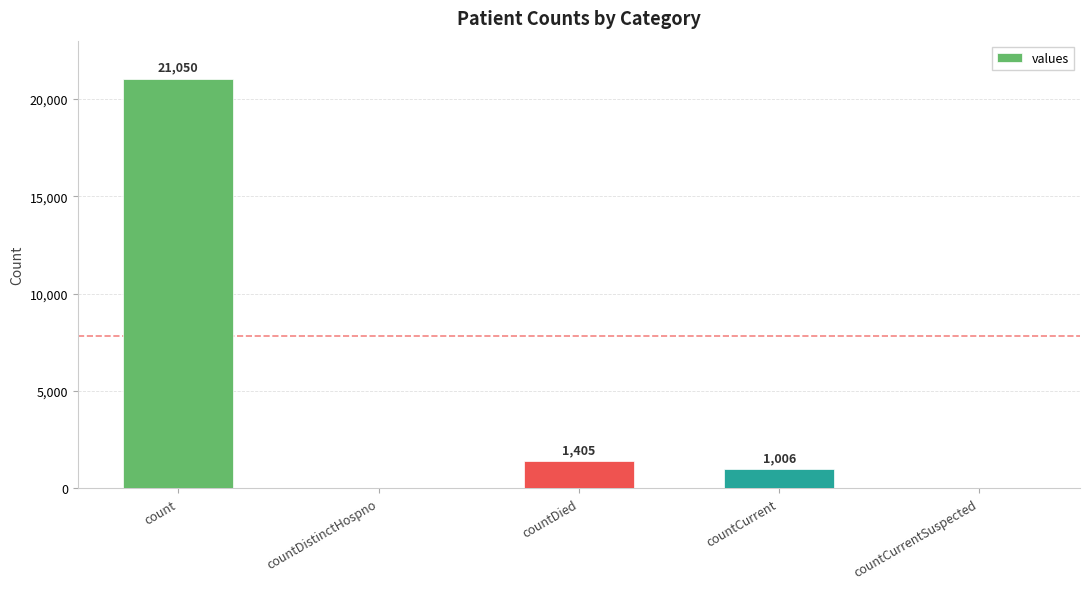

The value at countDied is 1405. True or false?

True